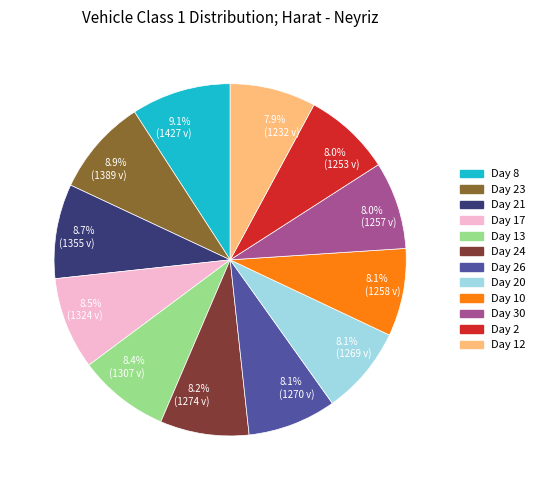

How many segments does this pie chart have?

12